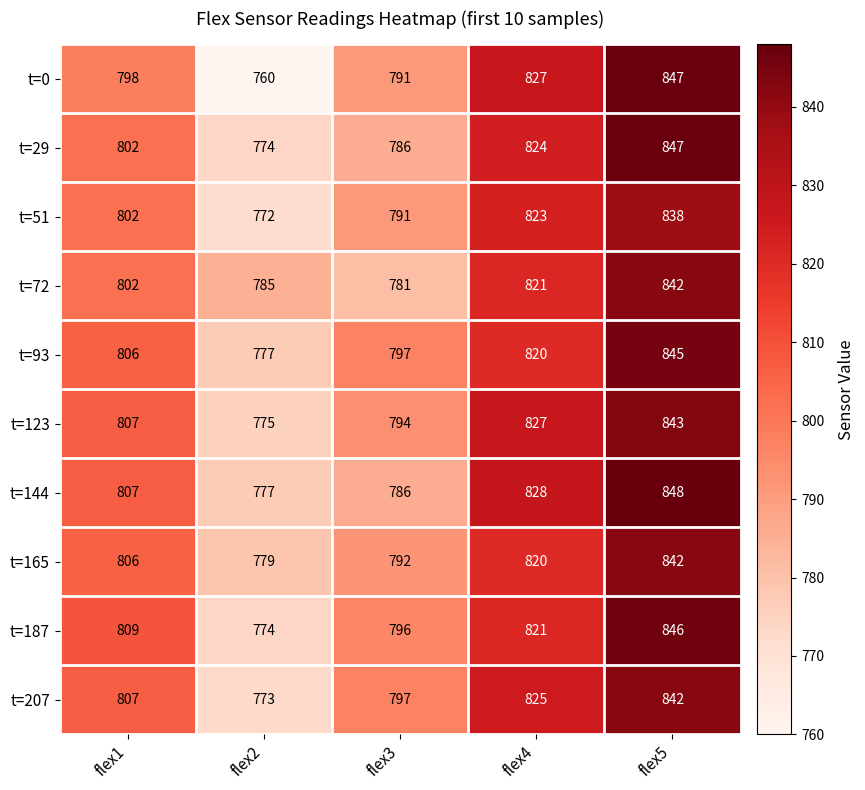

What is the difference between the maximum and minimum values in the t=0 series?

87